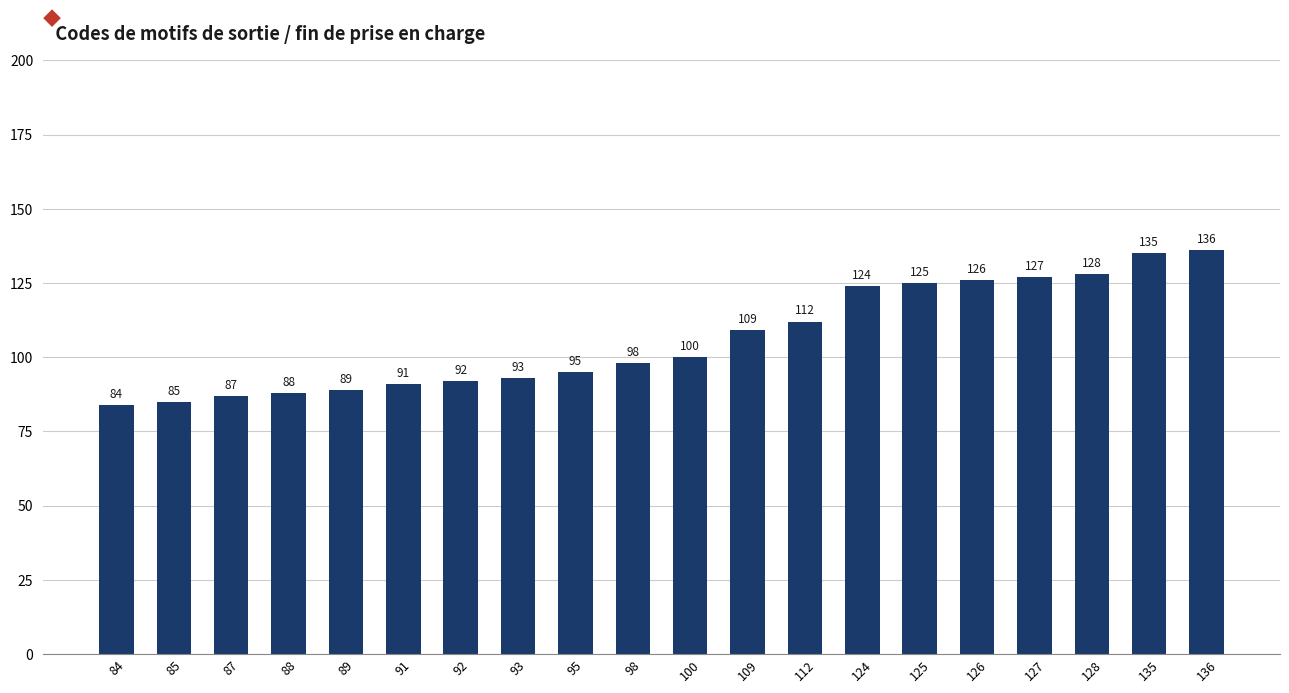

What is the approximate value at 125?

125